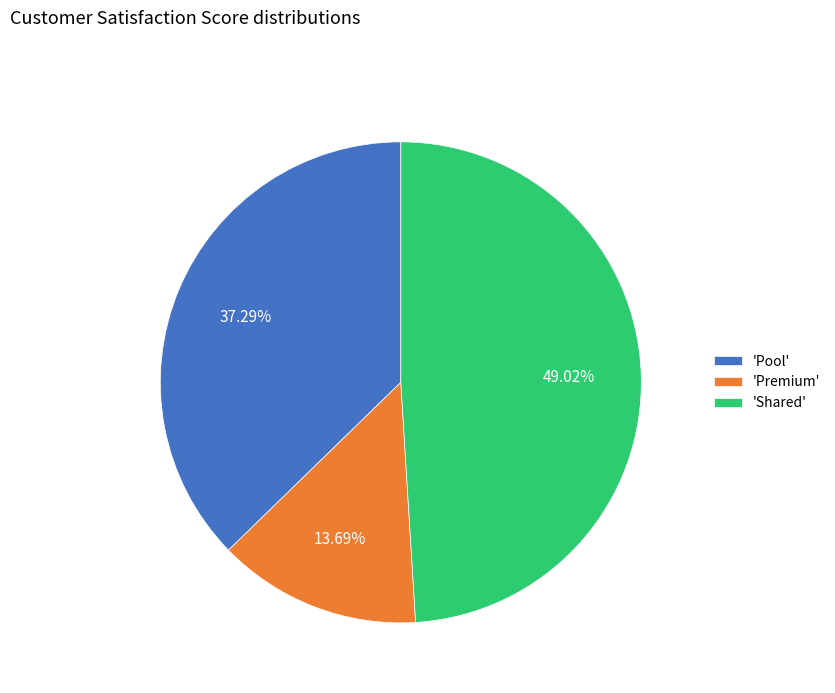

Which has a higher value, 'Premium' or 'Pool'?

'Pool'